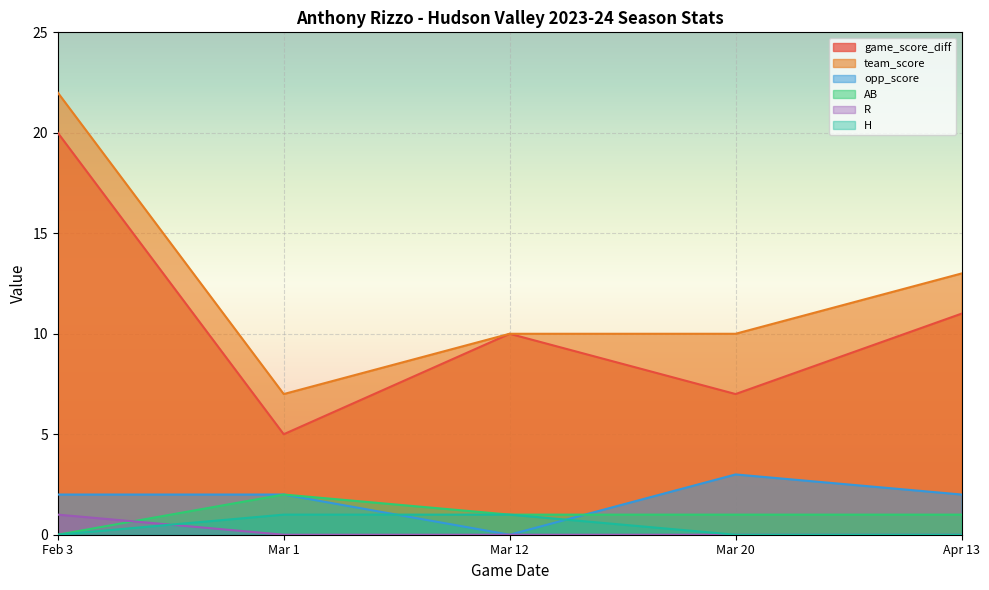

True or false: AB has a value of 2 at Mar 20.

False